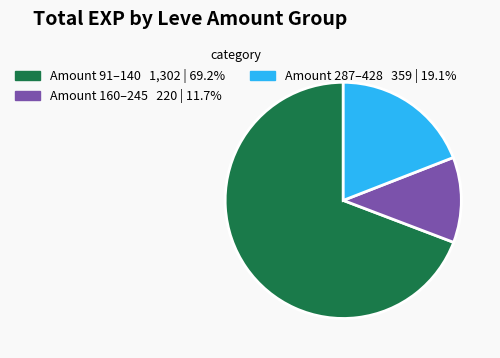

Is there any slice that represents more than half of the pie?

Yes